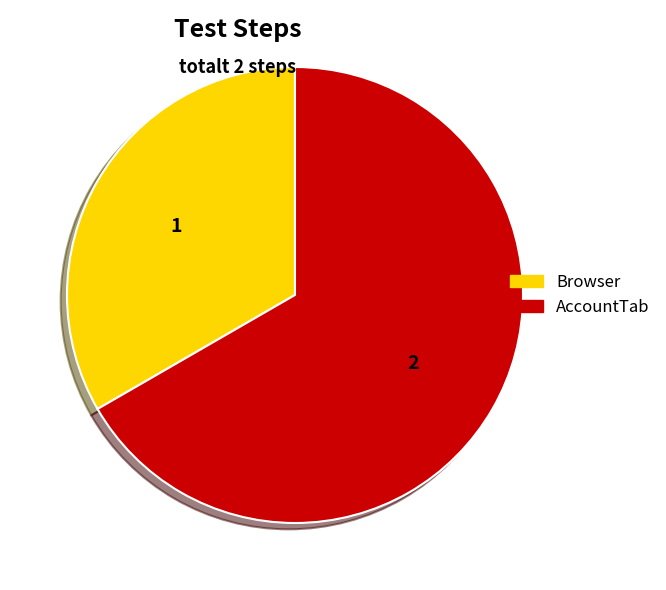

Is it true that Browser is 33% of the pie?

True